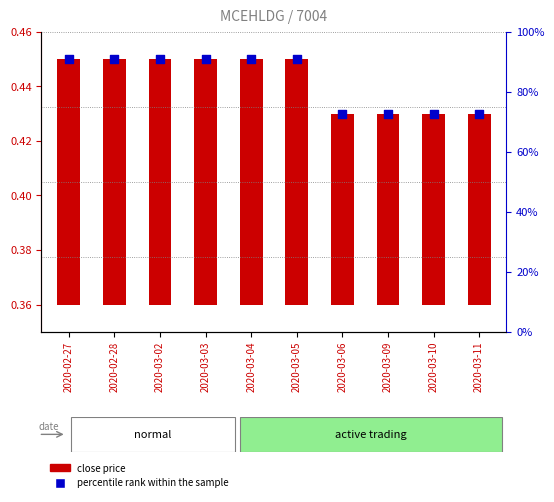

Which series has the largest total across all categories?

percentile rank within the sample